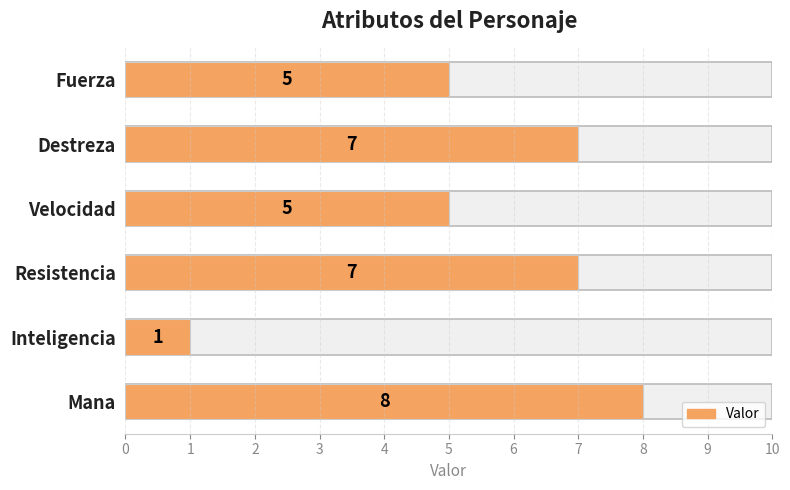

What is the value of the 2nd bar from the top?

7